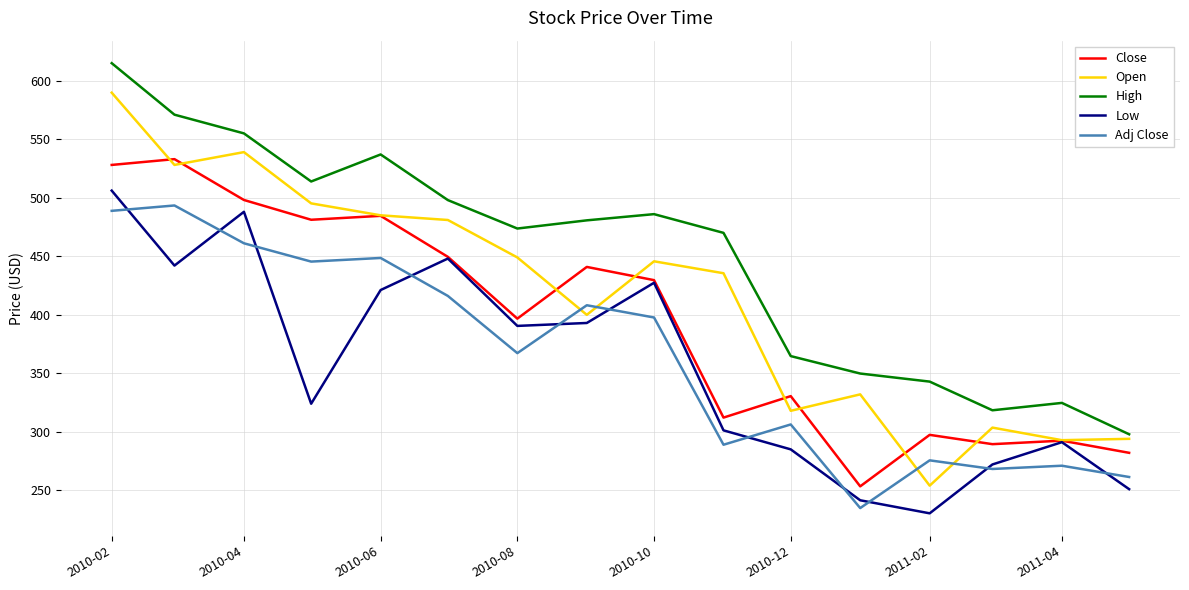

What is the lowest value of the High series?

297.9